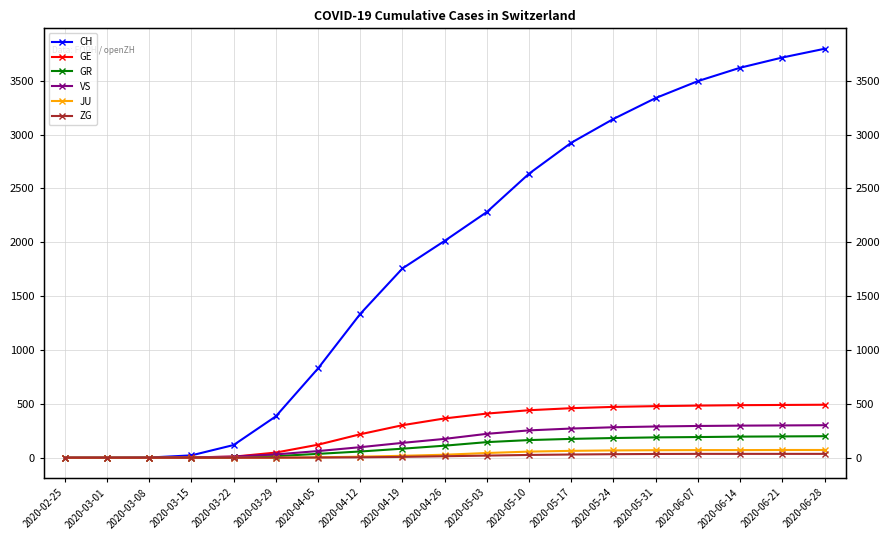

True or false: JU and CH cross at least once.

False